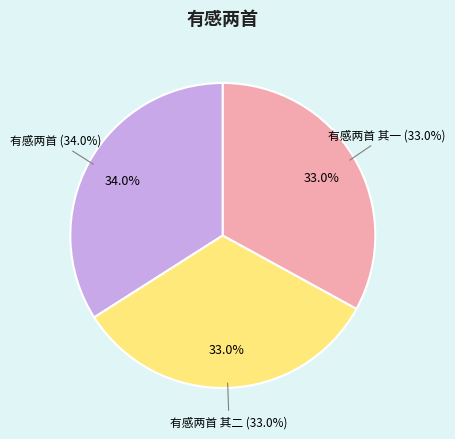

How many slices are in this pie chart?

3